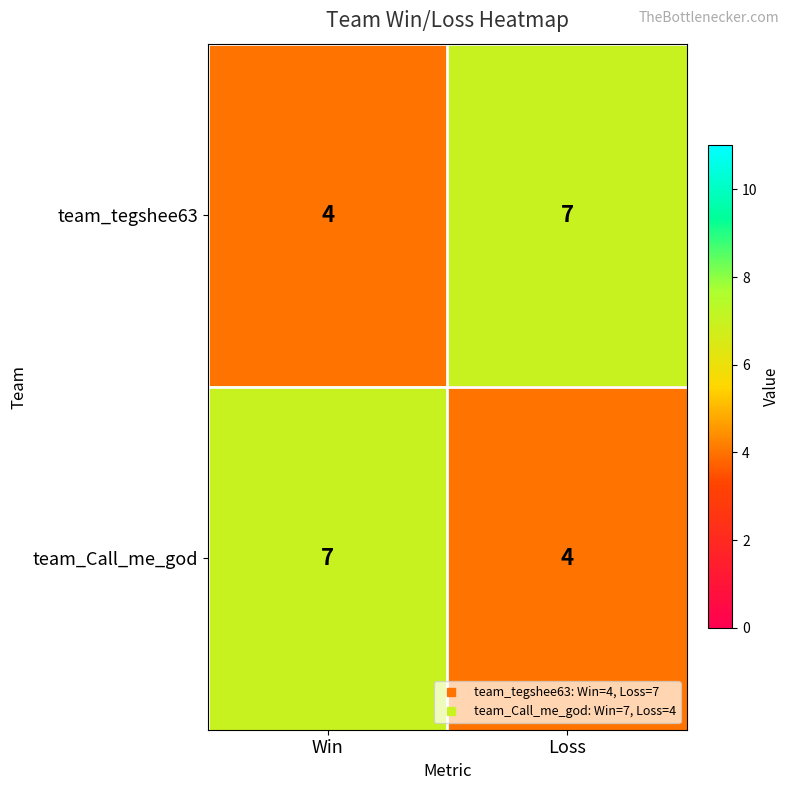

Read the team_Call_me_god value at Loss.

4